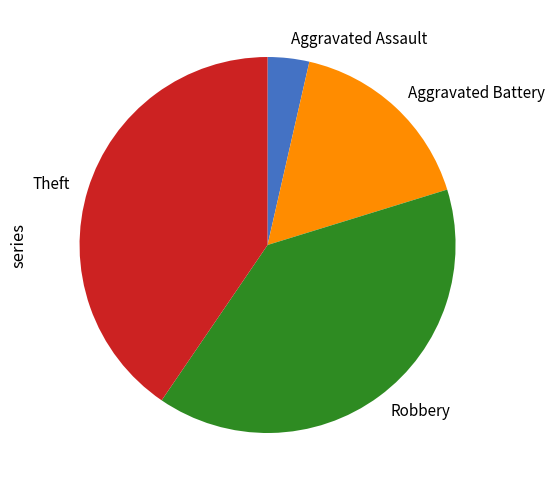

Is there a majority slice in this chart?

No